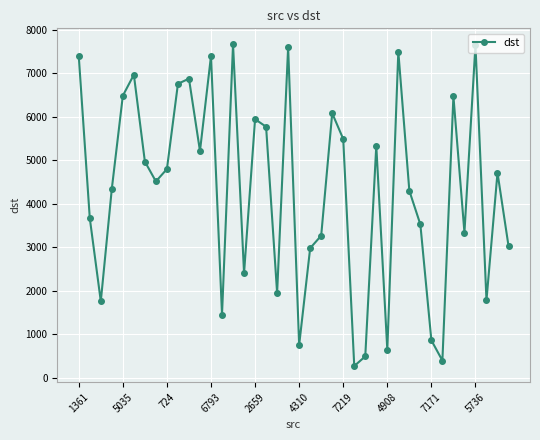

How many interior local peaks (higher than both neighbors) does the data have?

12